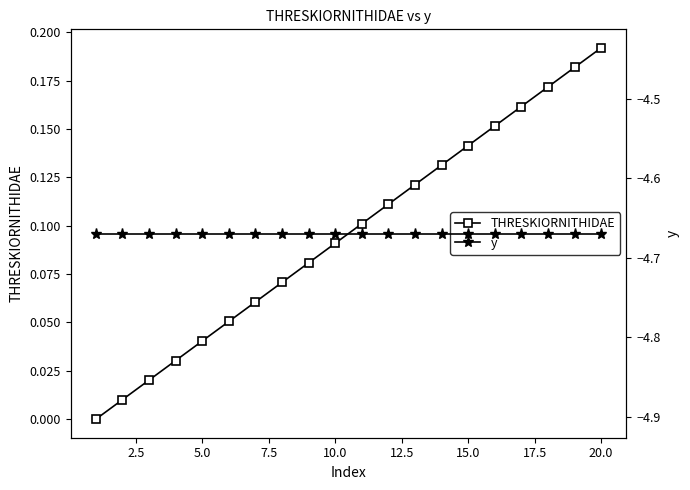

What is the difference between the second highest and second lowest values in the THRESKIORNITHIDAE series?

0.2